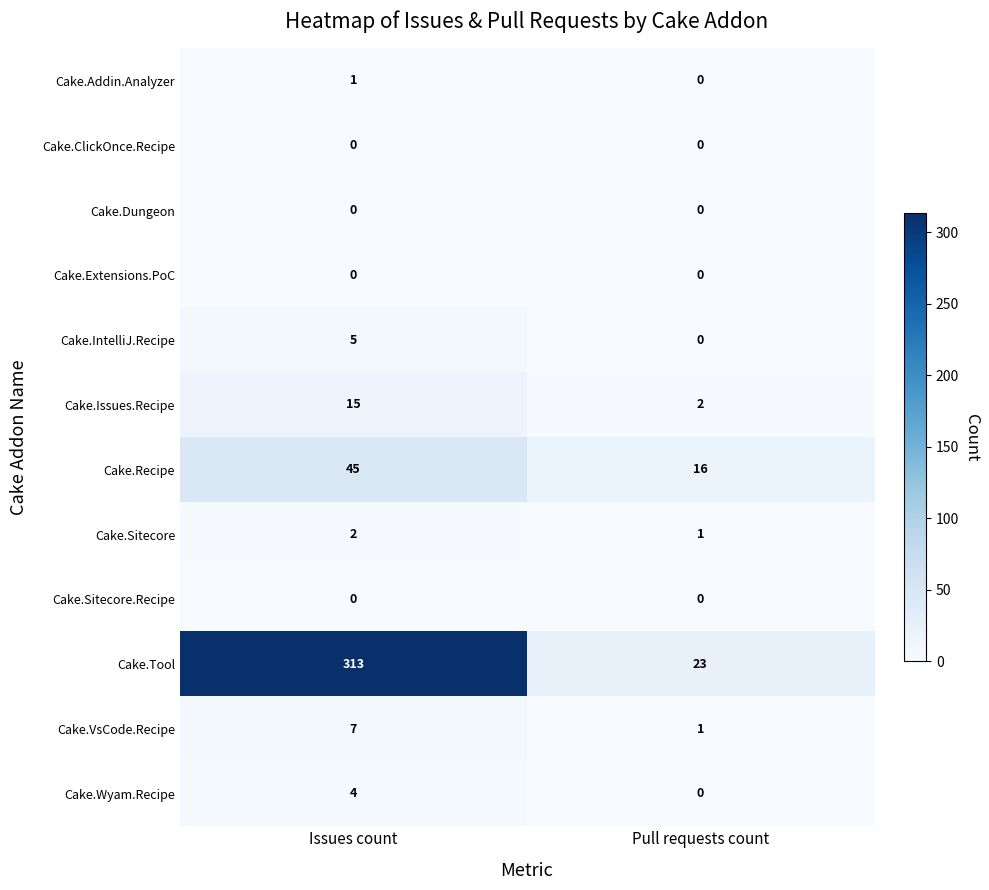

At which category is the sum across all series the highest?

Issues count